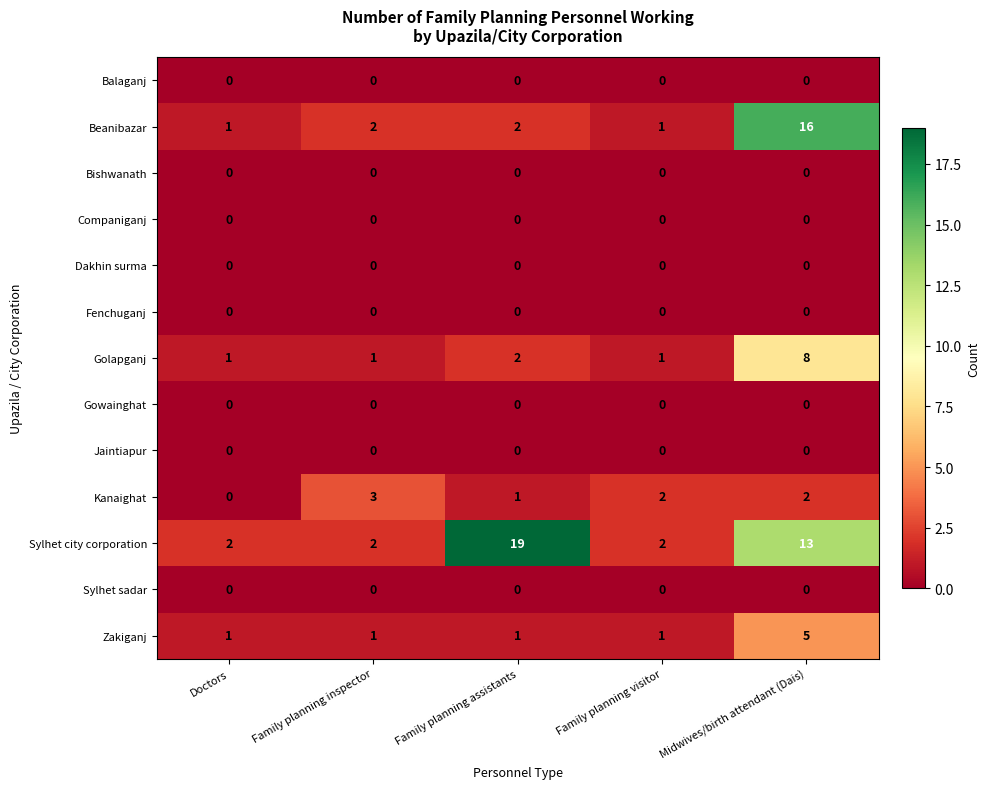

Which label corresponds to the largest value in the chart?

Family planning assistants